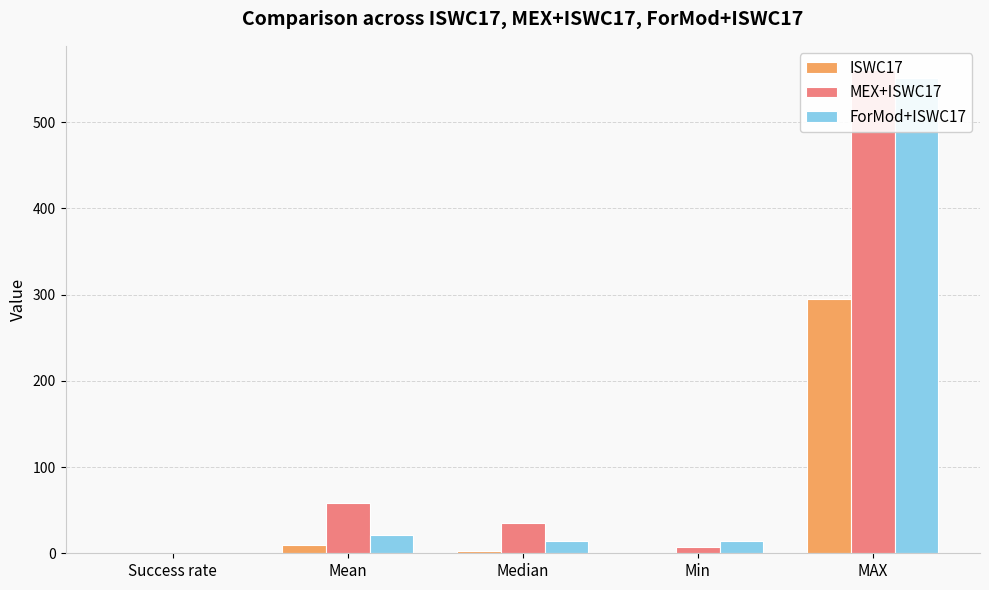

What is the spread (max minus min) of values at Median?

32.6